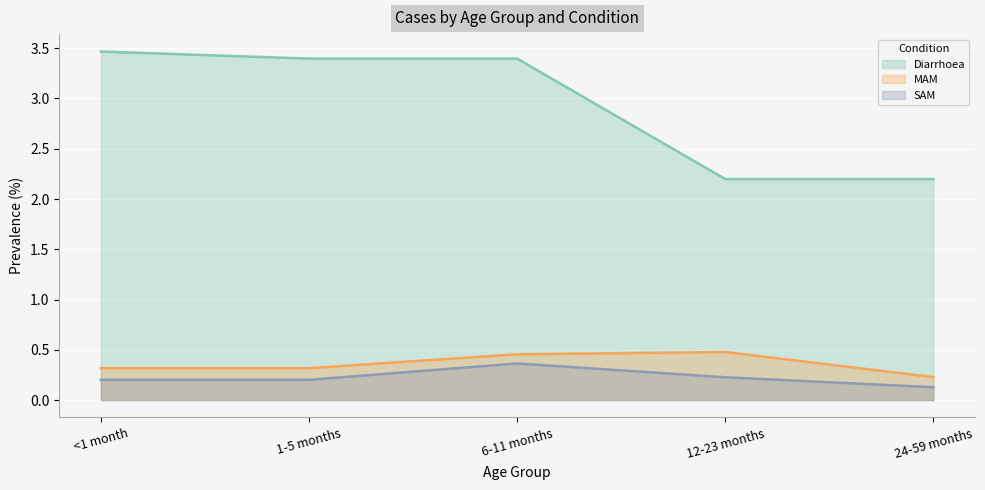

At how many categories does at least one series exceed 2?

5